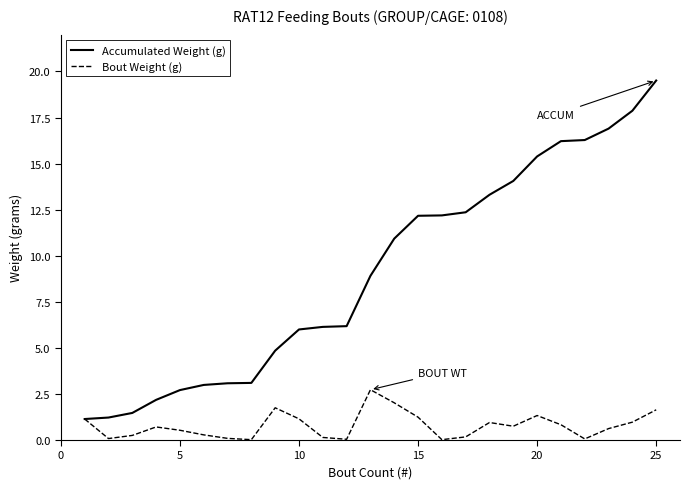

What is the highest value of the Accumulated Weight (g) series?

19.5